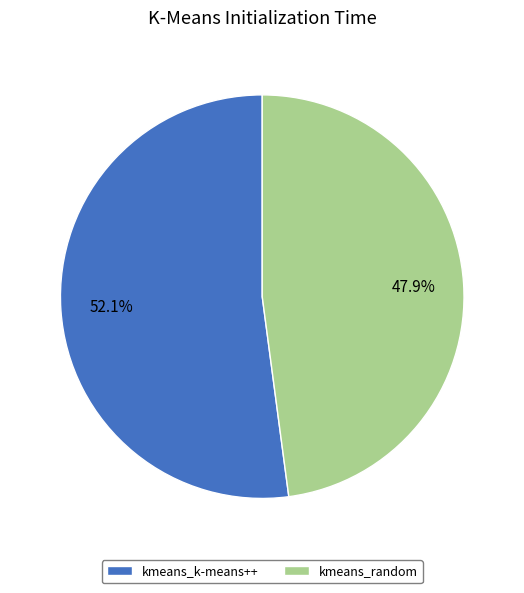

Which category accounts for the majority?

kmeans_k-means++